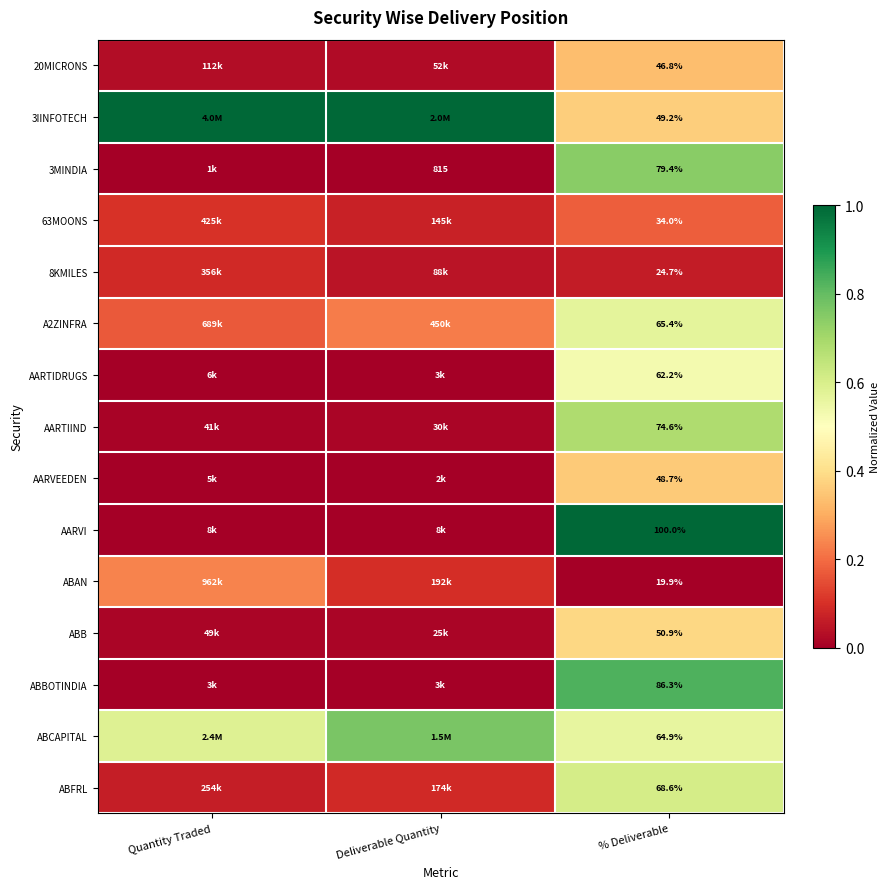

At which category does the chart reach its peak across all series?

Quantity Traded